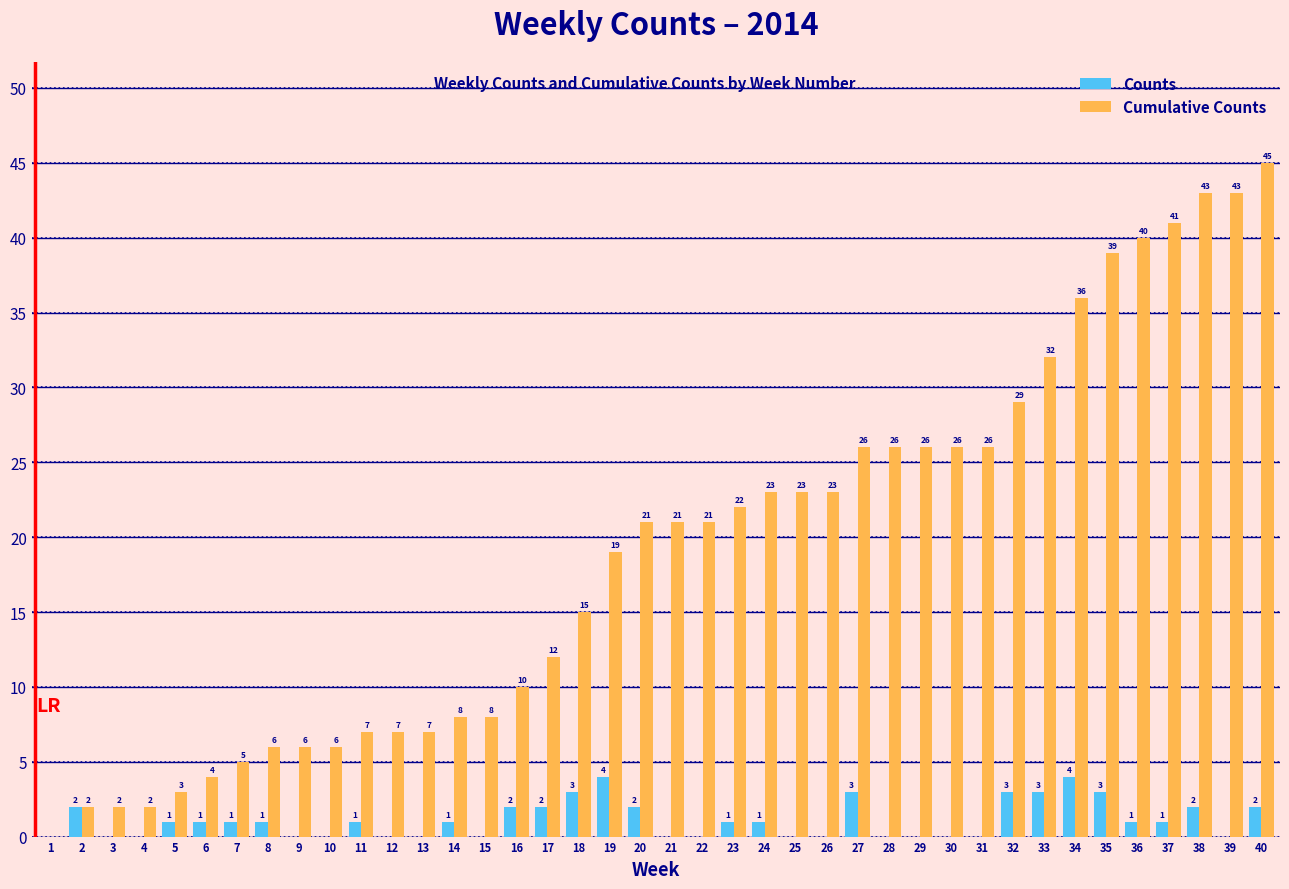

Is the value of Counts at 22 greater than the value of Cumulative Counts at 25?

No